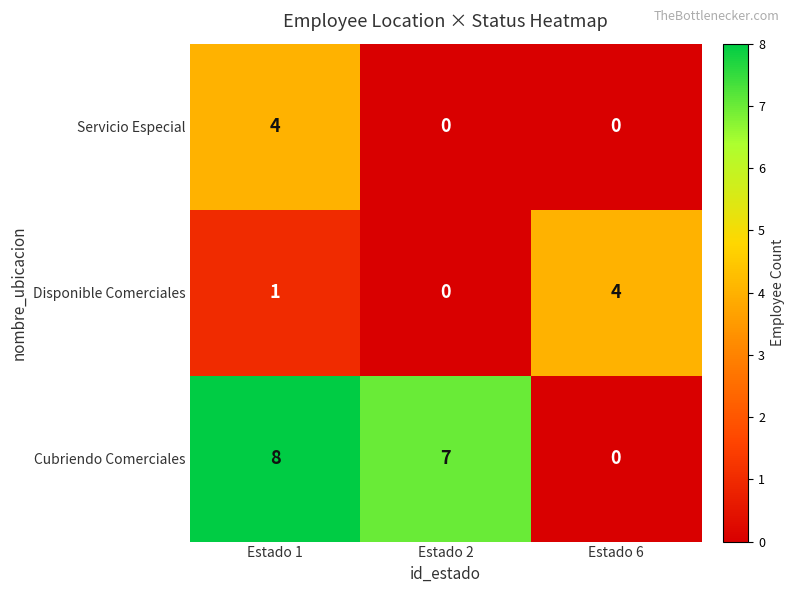

Reading right to left, list all the values displayed in this chart.

Servicio Especial: Estado 6=0	Estado 2=0	Estado 1=4
Disponible Comerciales: Estado 6=4	Estado 2=0	Estado 1=1
Cubriendo Comerciales: Estado 6=0	Estado 2=7	Estado 1=8